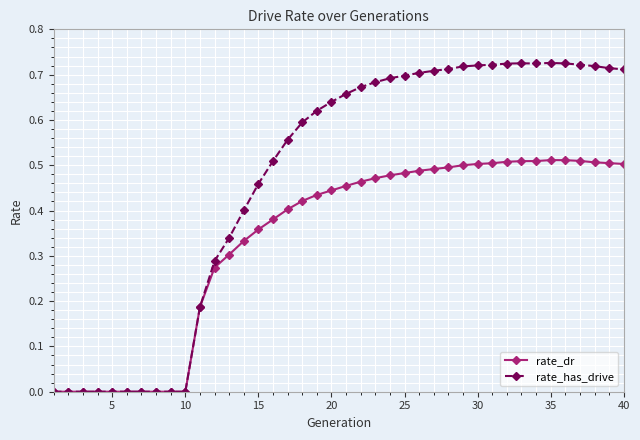

True or false: rate_has_drive has more than 1 points higher than both neighbors.

True